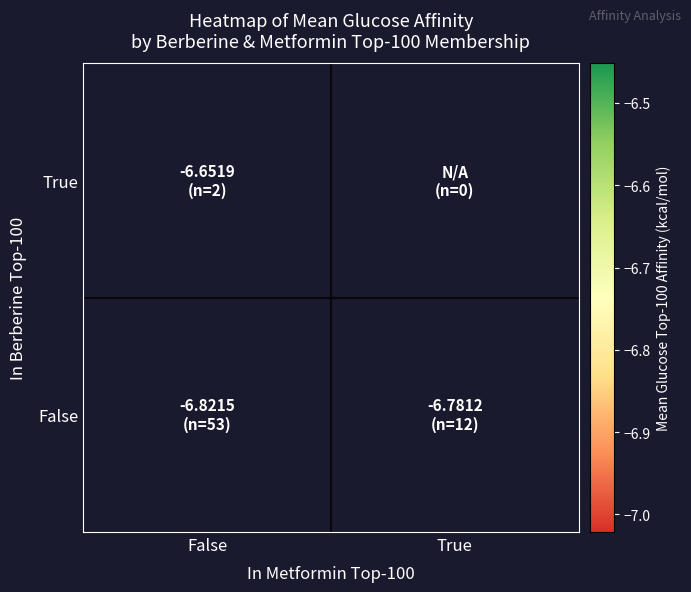

The True series shows -11.2 at False. True or false?

False